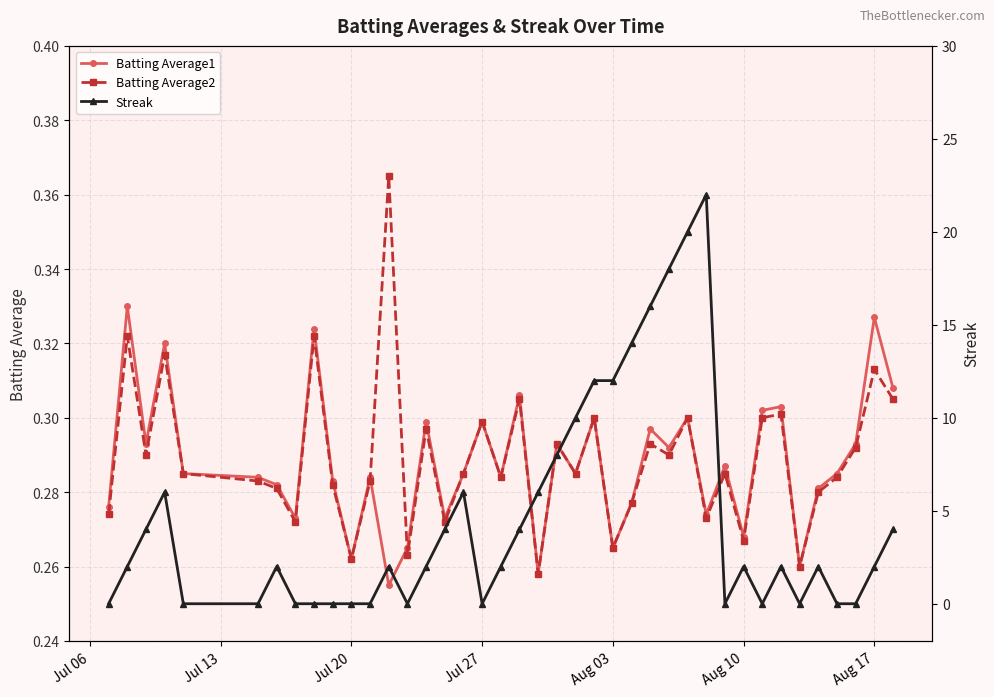

What is the lowest value of the Batting Average2 series?

0.3